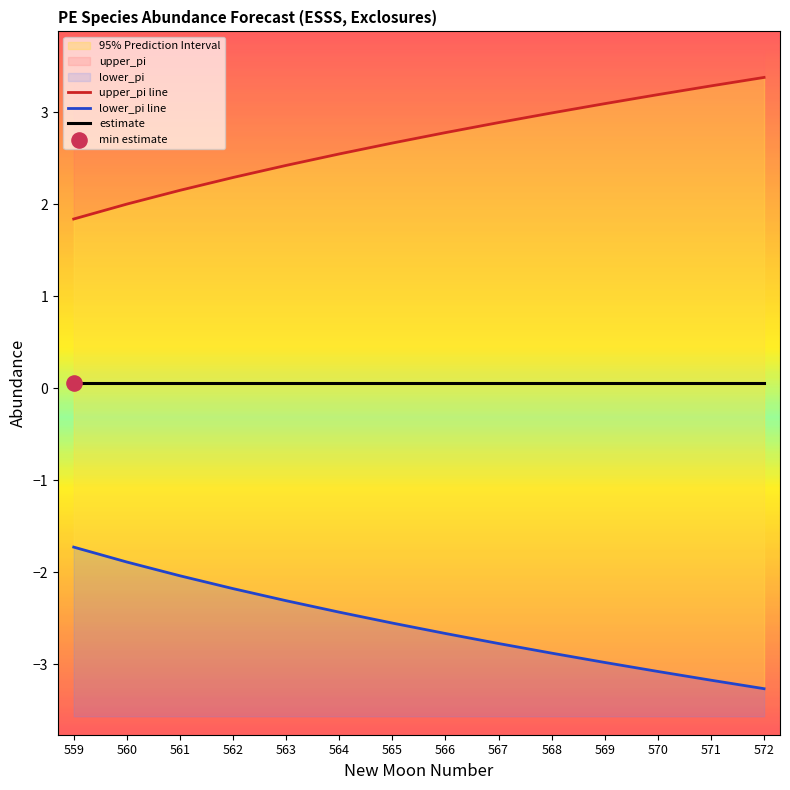

Which series contains the lowest Y value?

lower_pi line